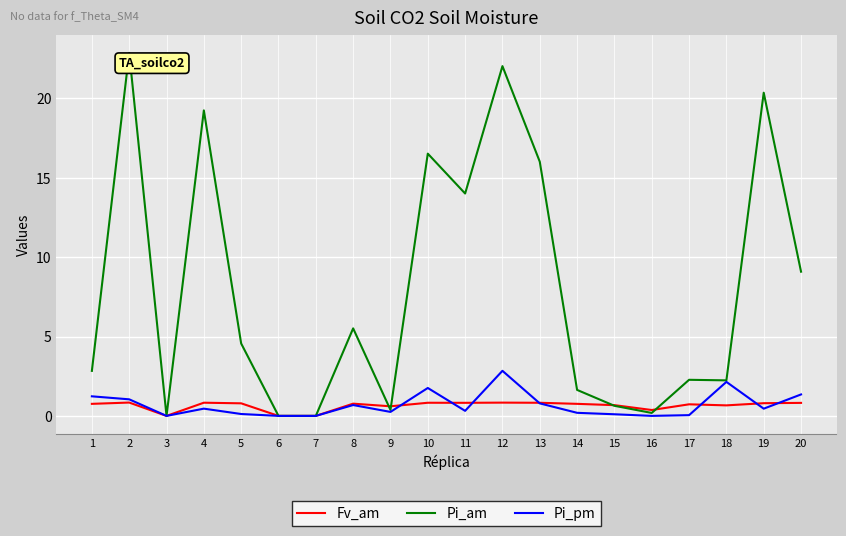

Which series changed the most between 7 and 8?

Pi_am